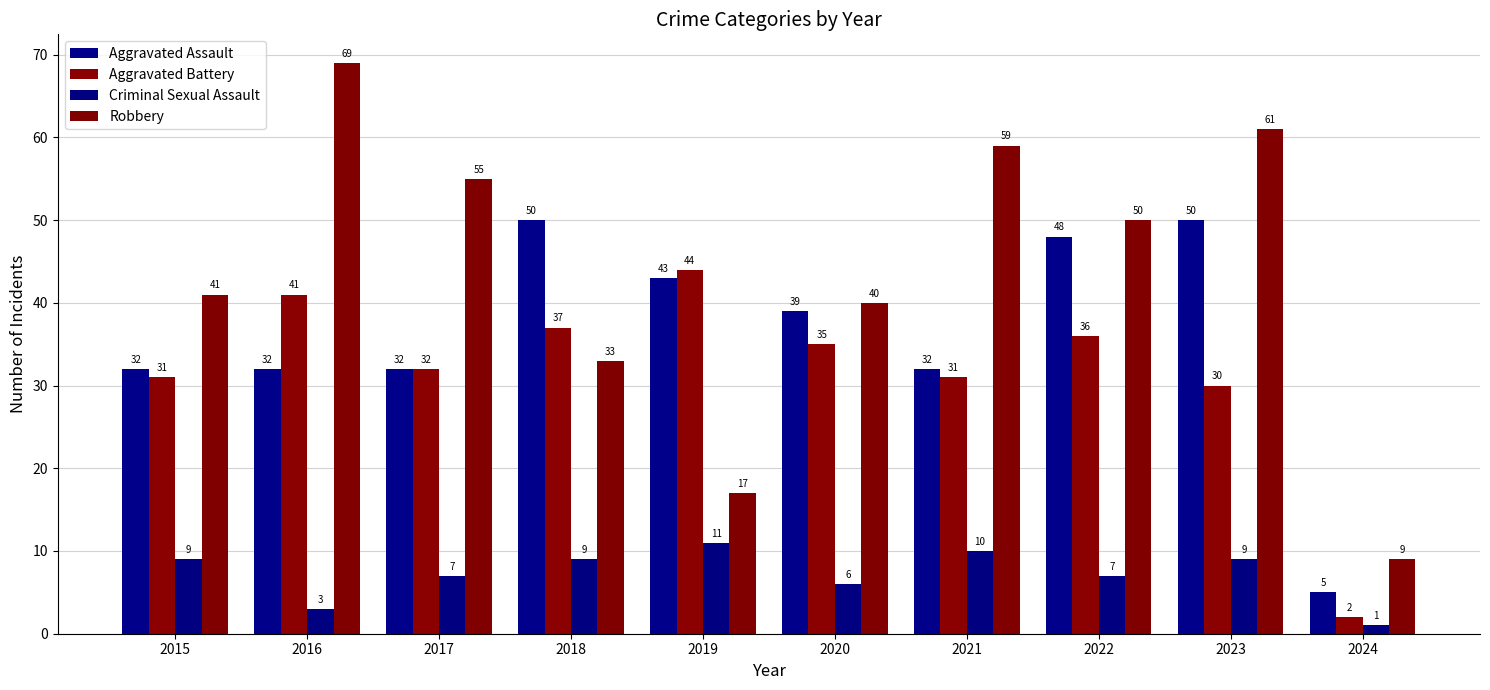

Count the number of data series in this chart.

4